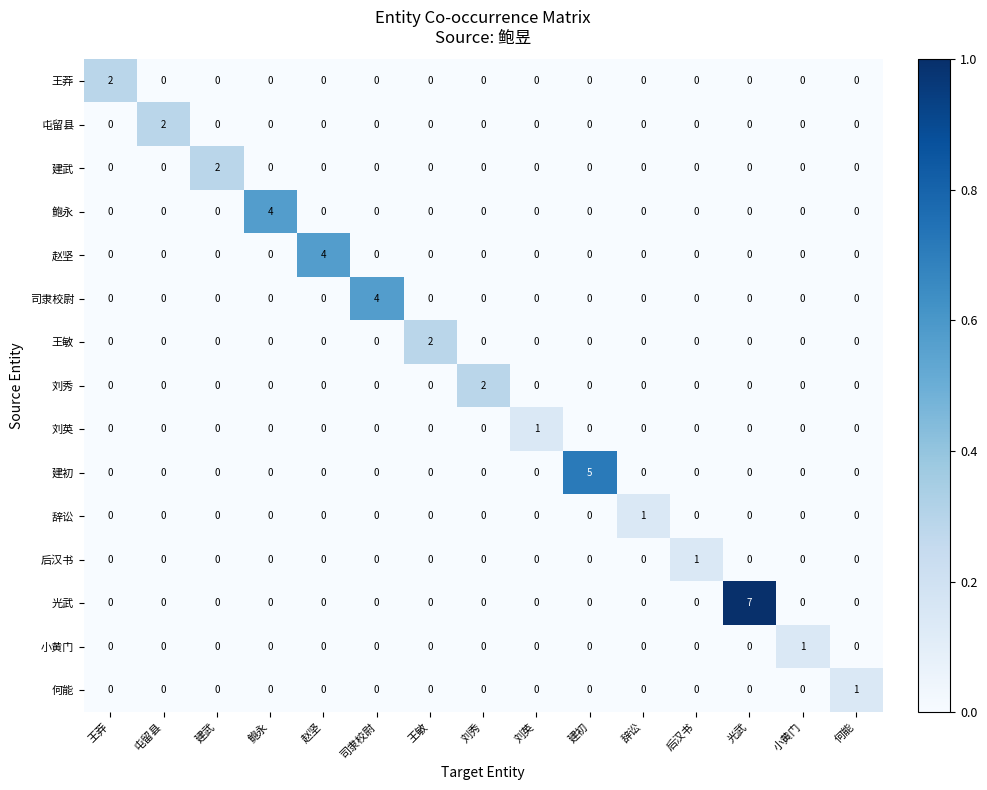

The value of 何能 at 小黄门 is 0. True or false?

True